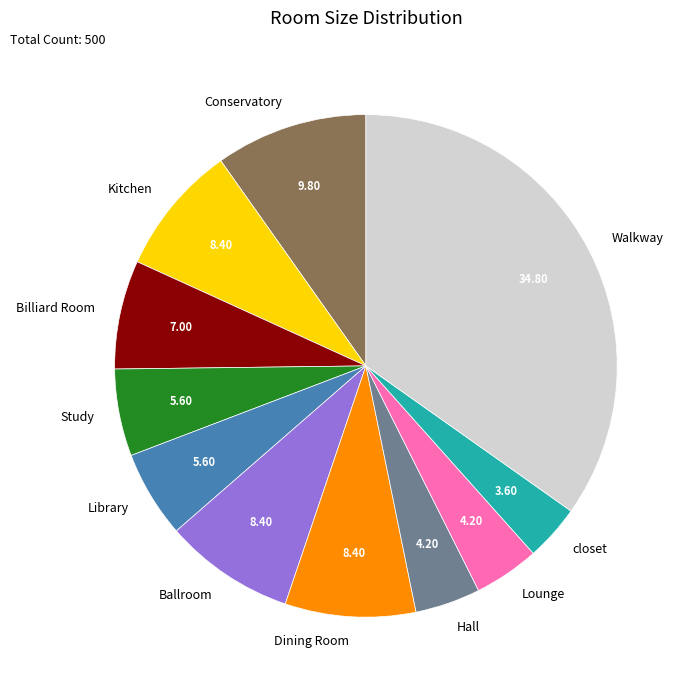

What is the largest slice in the pie chart?

Walkway